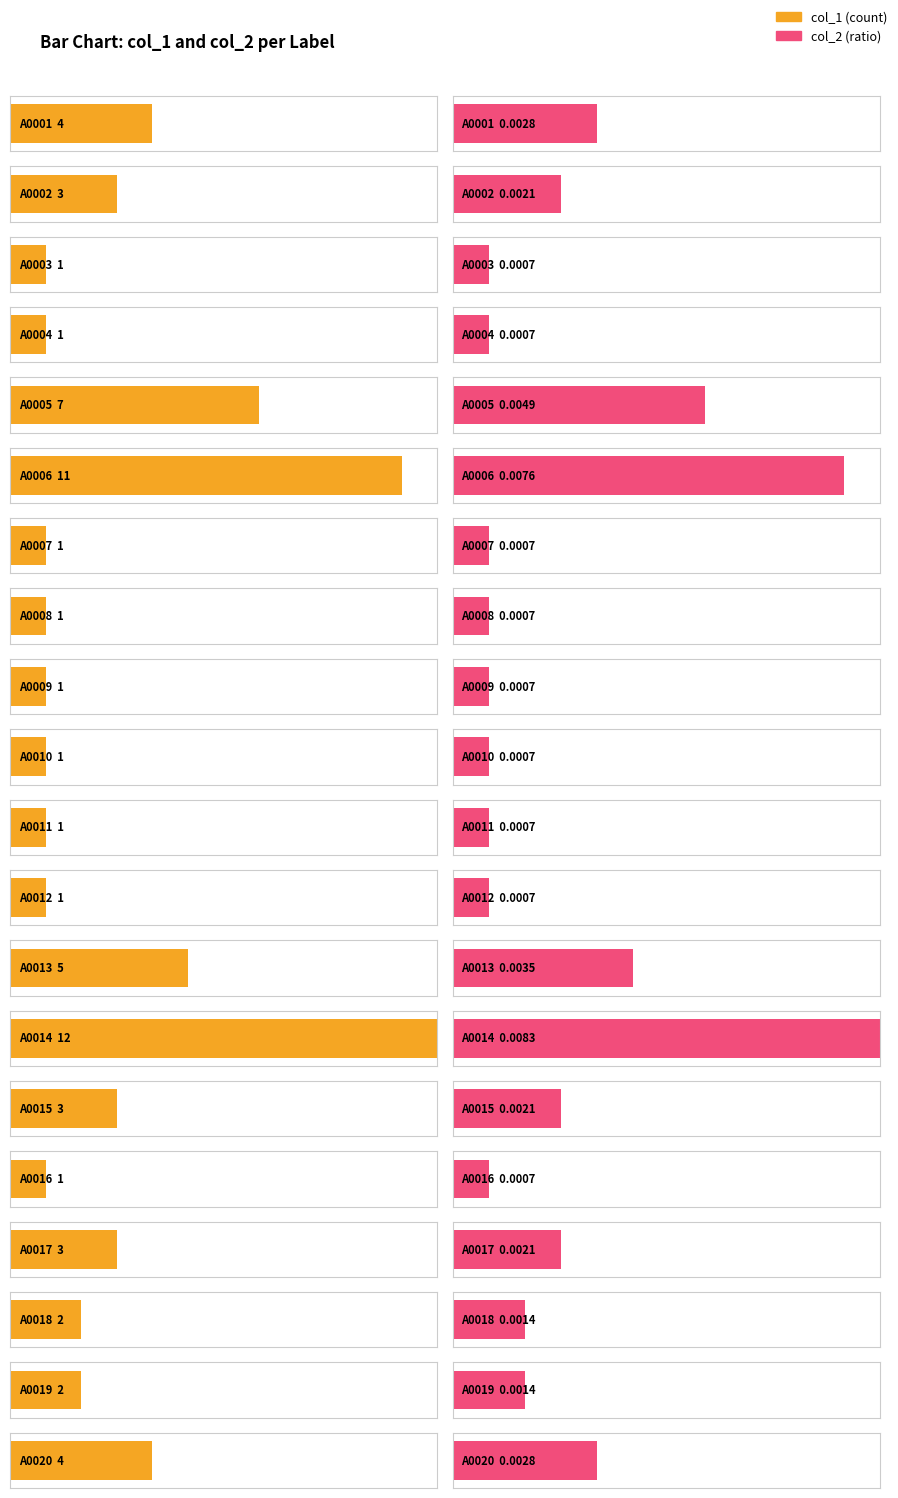

Reading left to right, extract all data points from this chart.

col_1: 4.0	3.0	1.0	1.0	7.0	11.0	1.0	1.0	1.0	1.0	1.0	1.0	5.0	12.0	3.0	1.0	3.0	2.0	2.0	4.0
col_2: 0.0	0.0	0.0	0.0	0.0	0.0	0.0	0.0	0.0	0.0	0.0	0.0	0.0	0.0	0.0	0.0	0.0	0.0	0.0	0.0